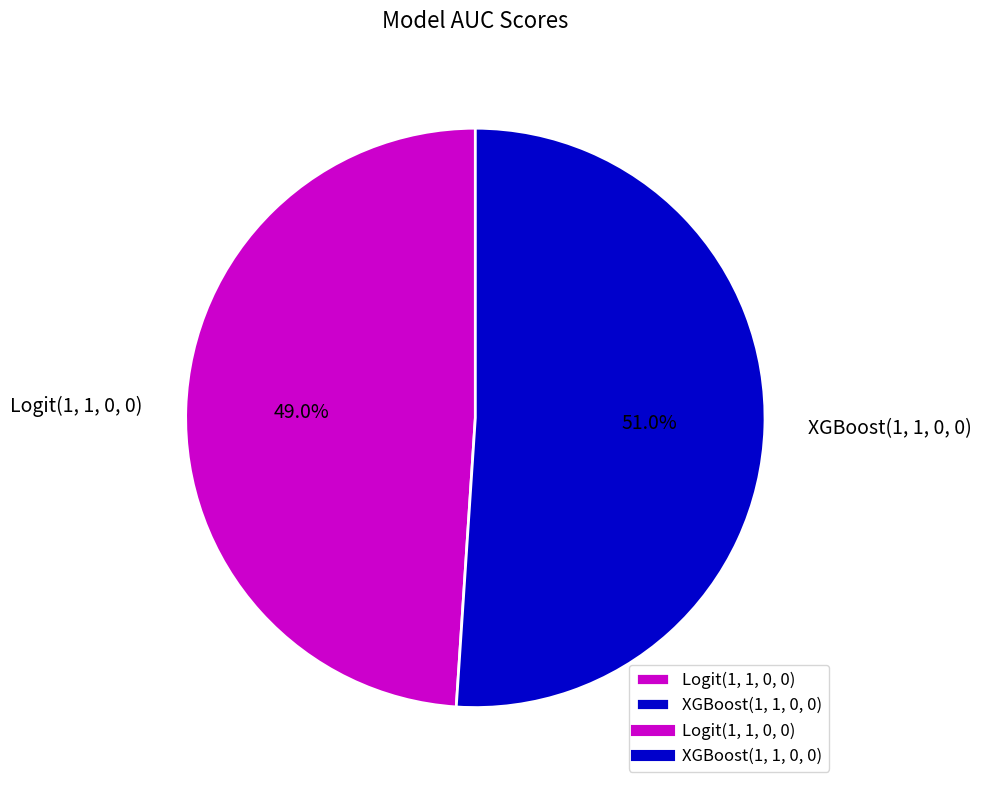

Does XGBoost(1, 1, 0, 0) represent more than half of the total?

Yes